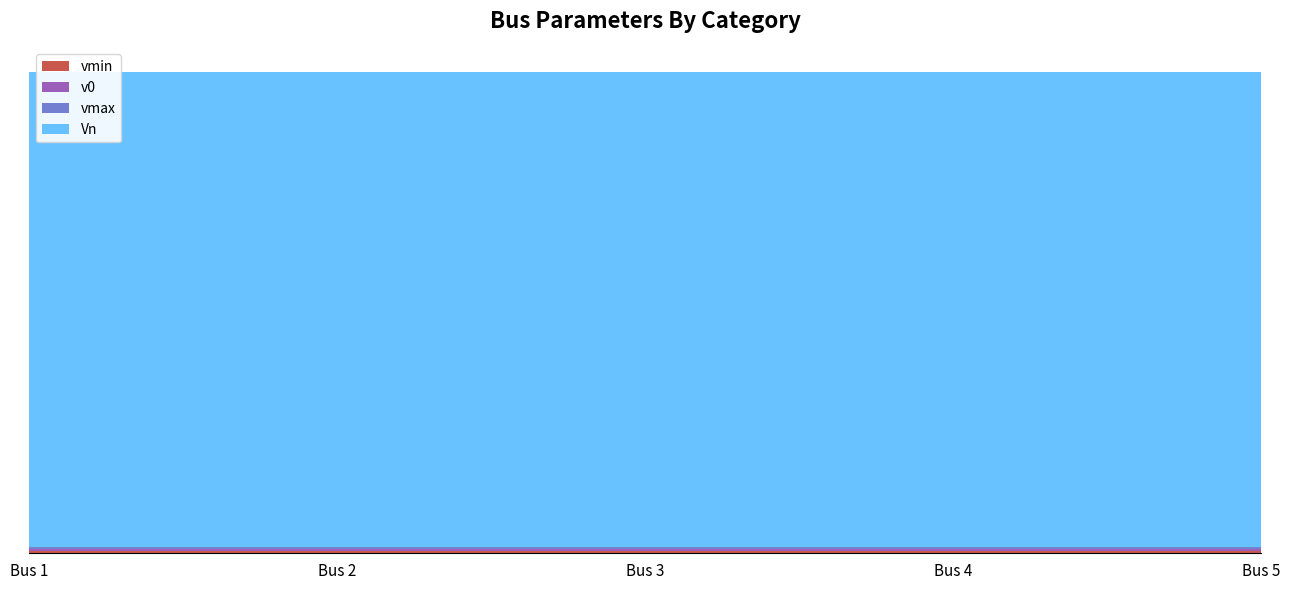

Reading right to left, what are all the values shown in this chart?

vmin: 0.9	0.9	0.9	0.9	0.9
v0: 1.0	1.0	1.0	1.0	1.0
vmax: 1.1	1.1	1.1	1.1	1.1
Vn: 230.0	230.0	230.0	230.0	230.0